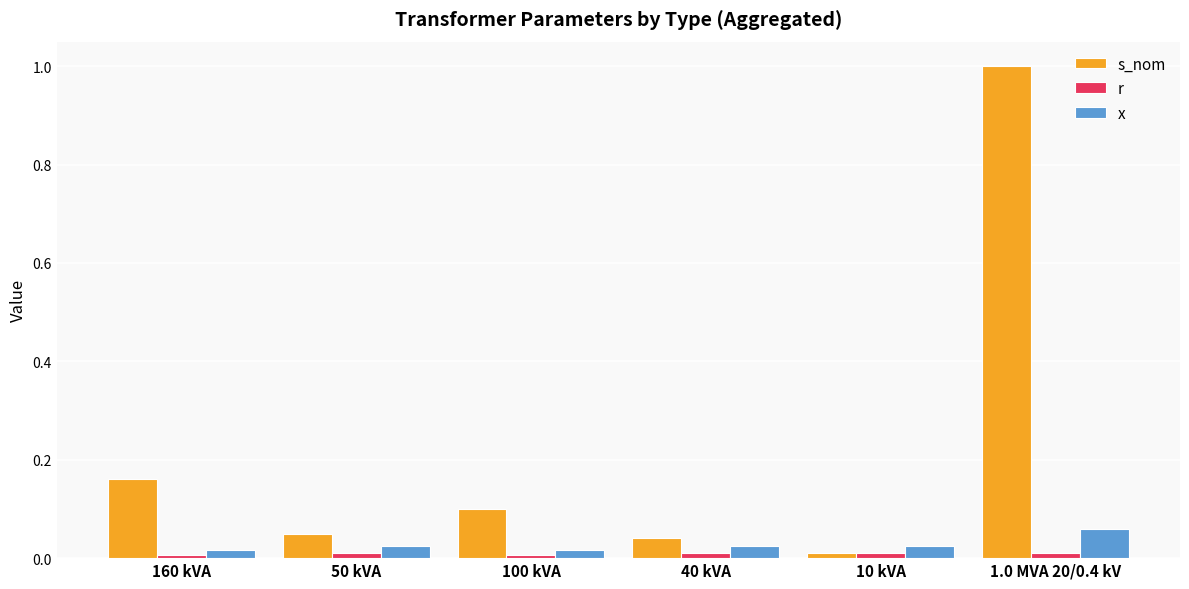

True or false: x has a value of 0.0 at 100 kVA.

True